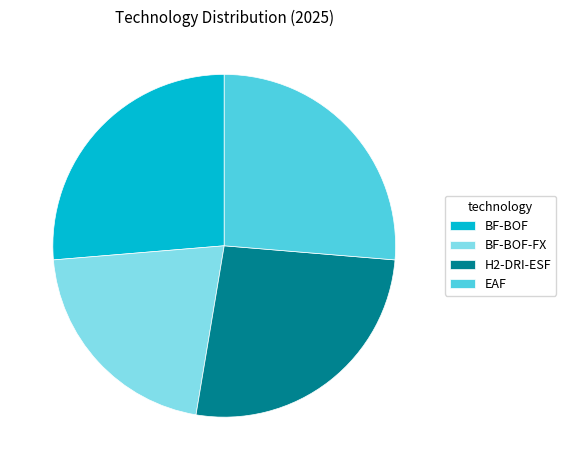

Between BF-BOF-FX and H2-DRI-ESF, which is larger?

H2-DRI-ESF